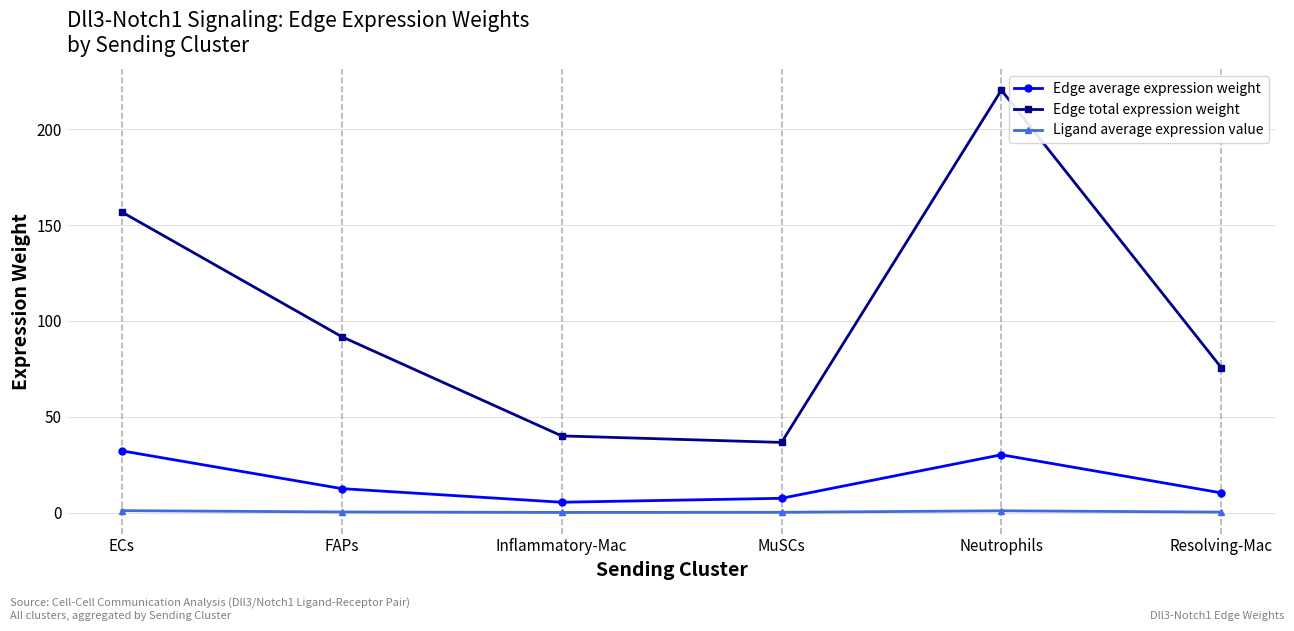

What position from the right is Neutrophils?

2